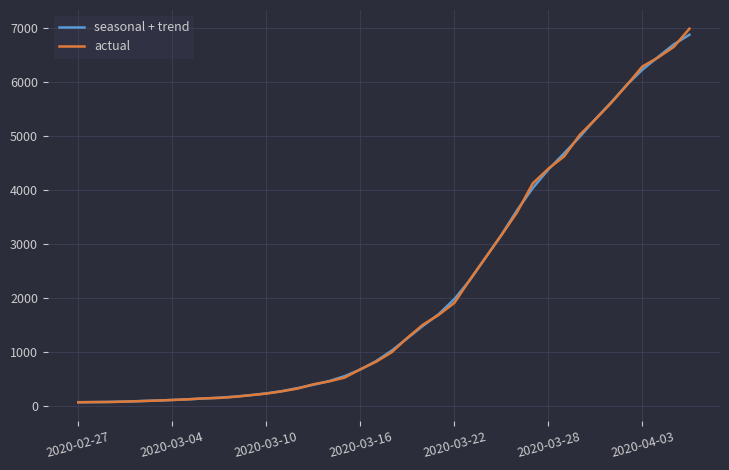

Does the chart display data point markers on the line(s)?

No